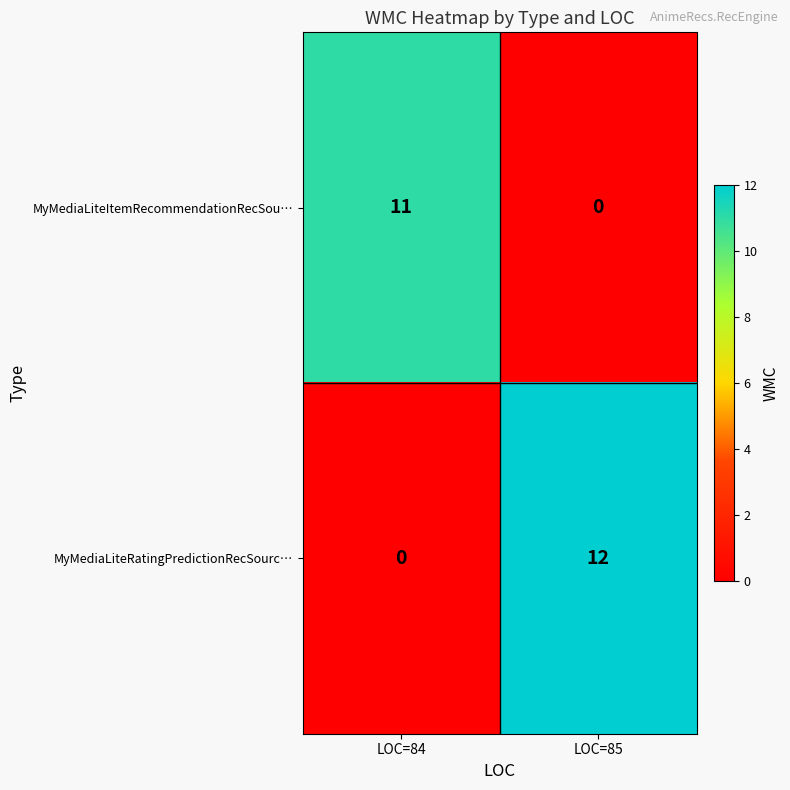

Is it true that MyMediaLiteItemRecommendationRecSou… equals 16 at LOC=84?

False